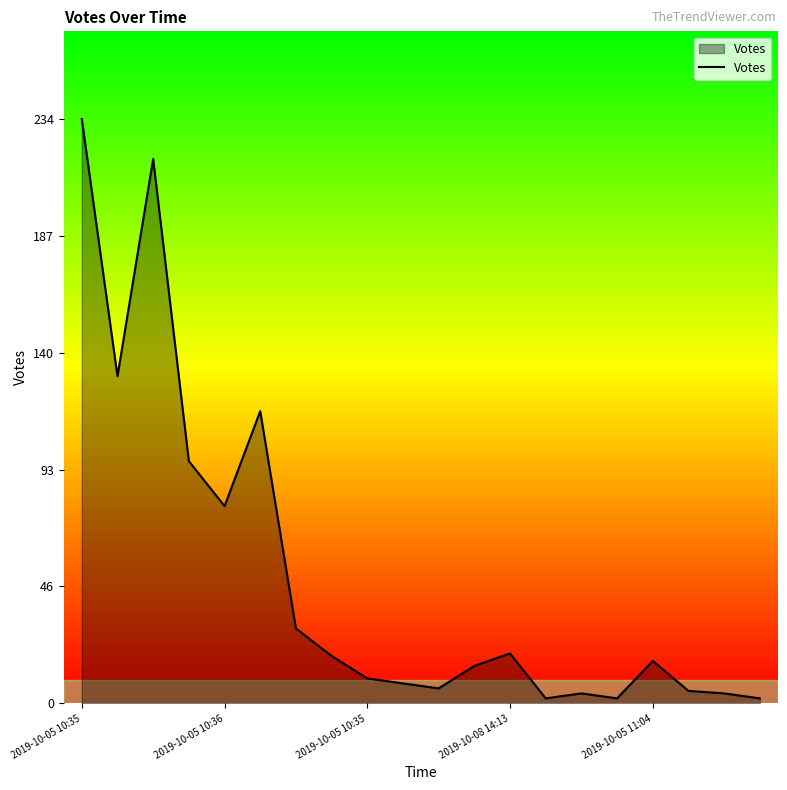

What is the difference between the second highest and second lowest values?

216